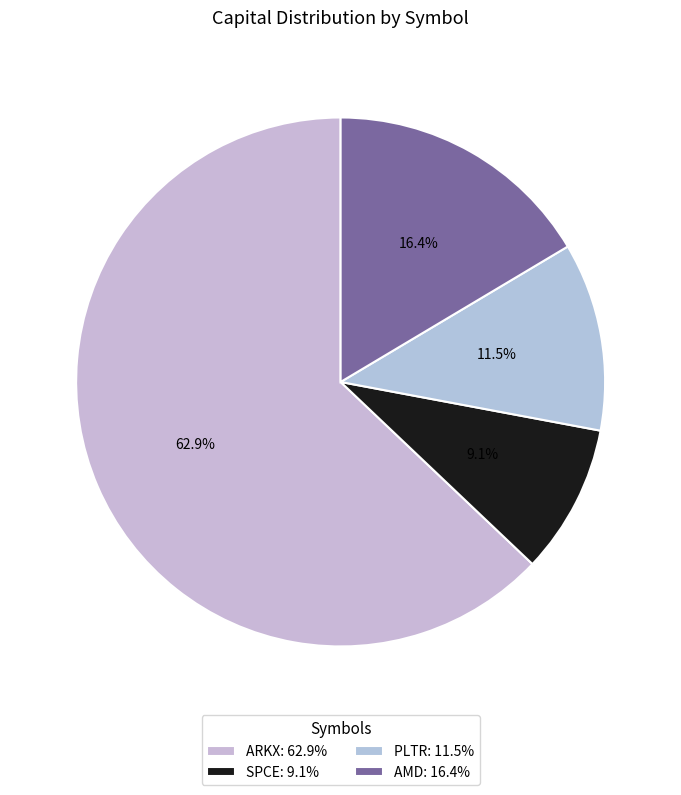

To the nearest percent, what is the combined percentage of ARKX and PLTR?

74%